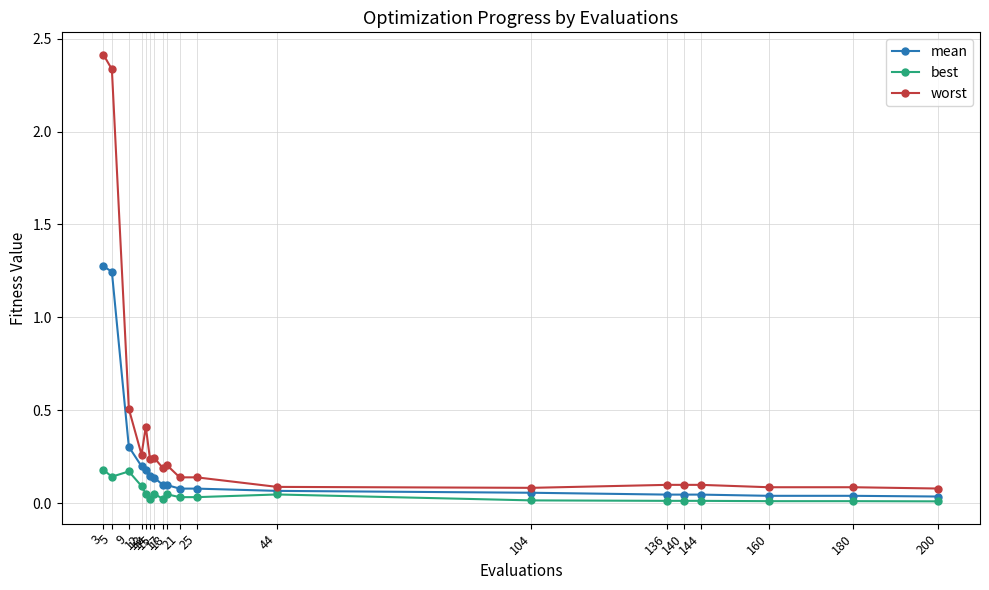

True or false: best and worst intersect in this chart.

False